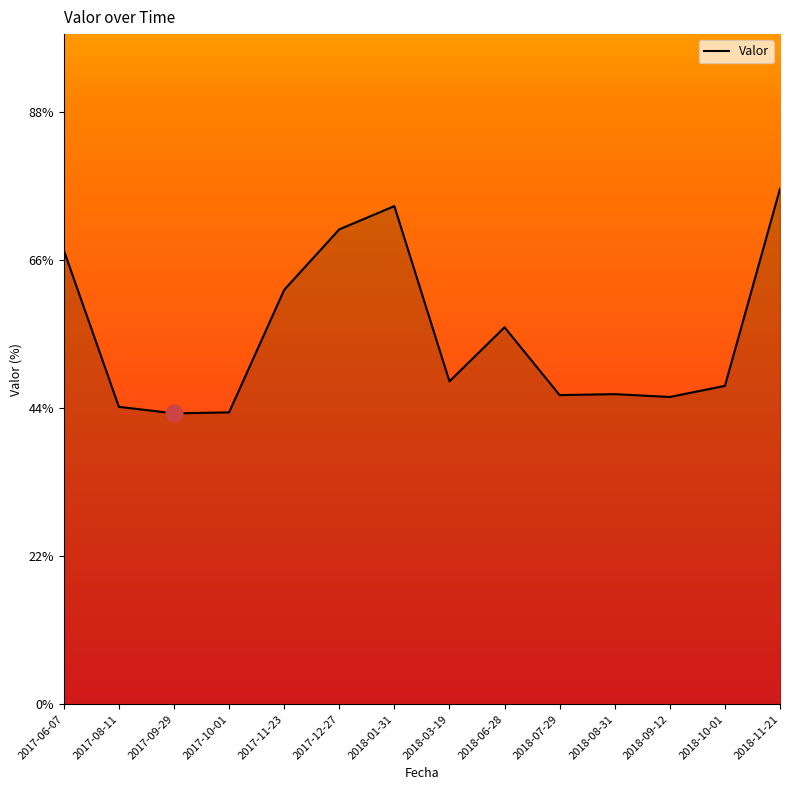

Does the chart have visible grid lines?

No